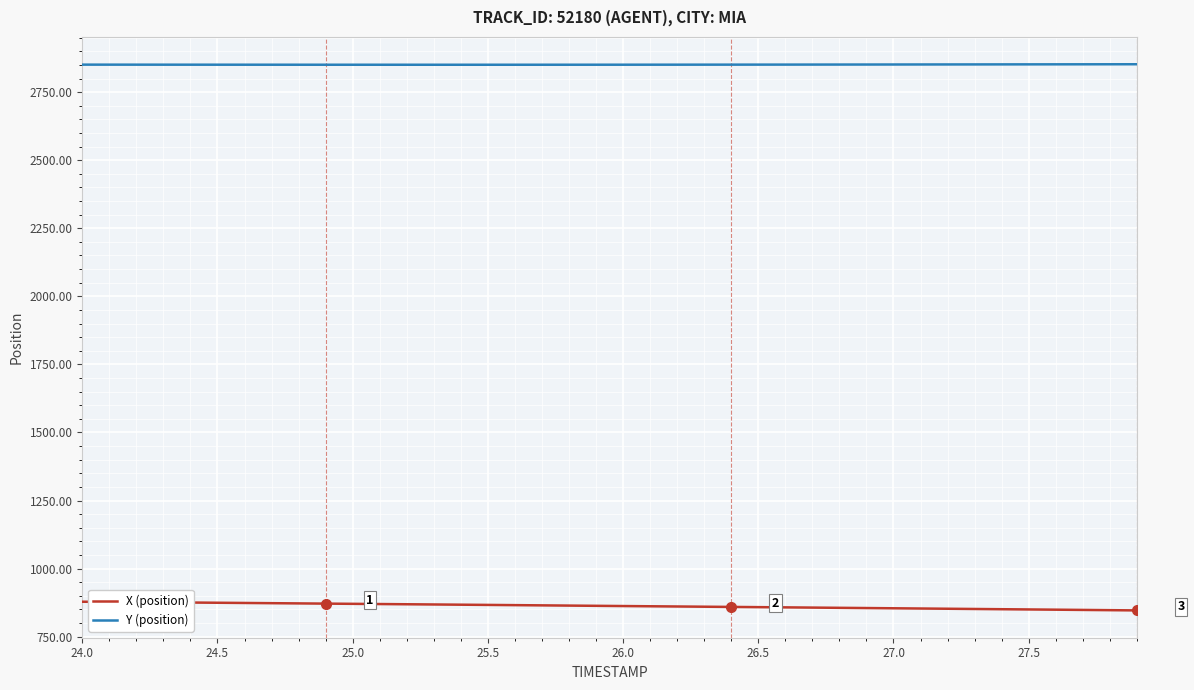

True or false: X (position) and Y (position) intersect in this chart.

False